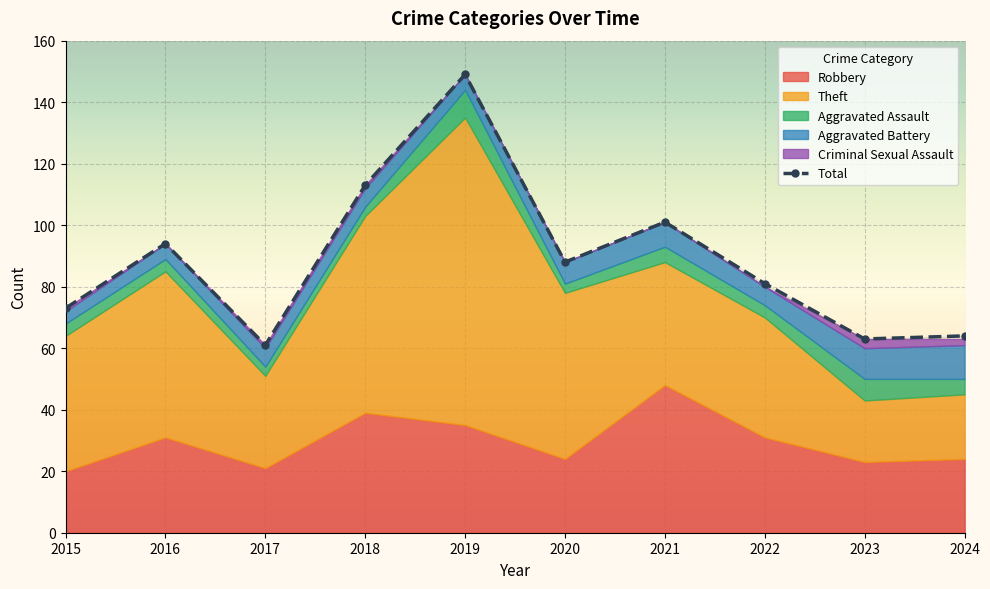

Which label corresponds to the largest value in the chart?

2019